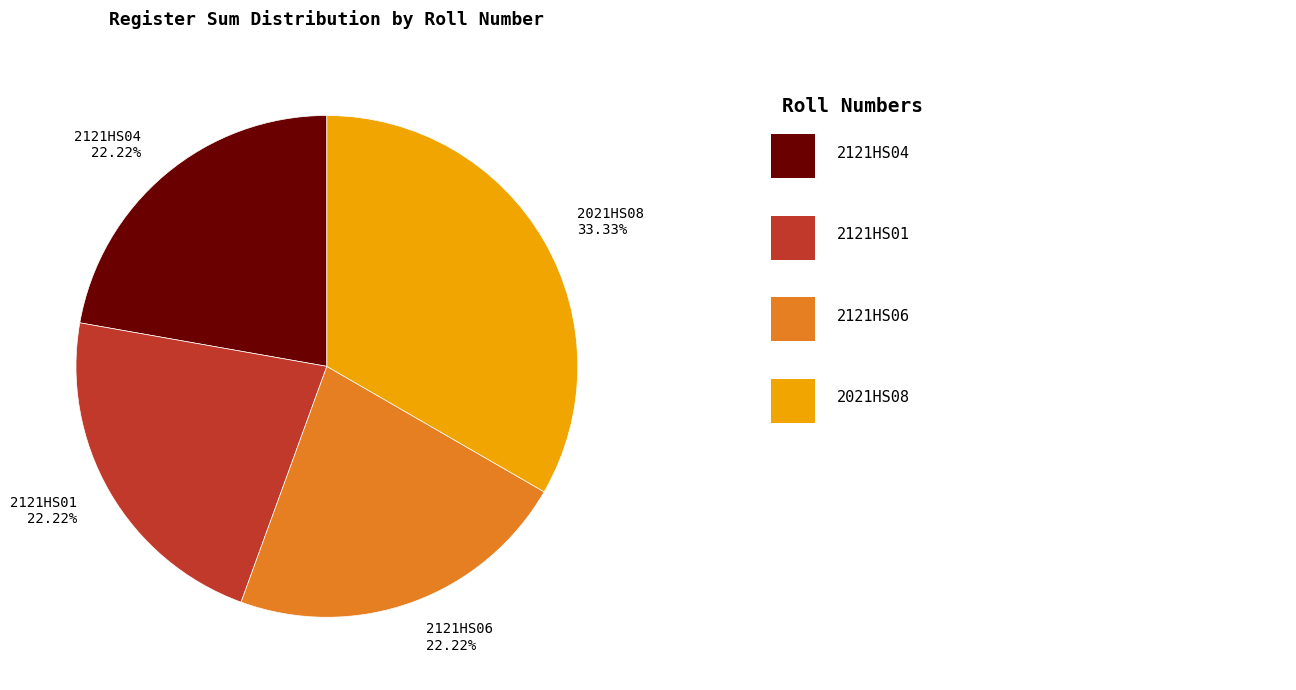

To the nearest percent, what portion does 2121HS06 represent?

22%